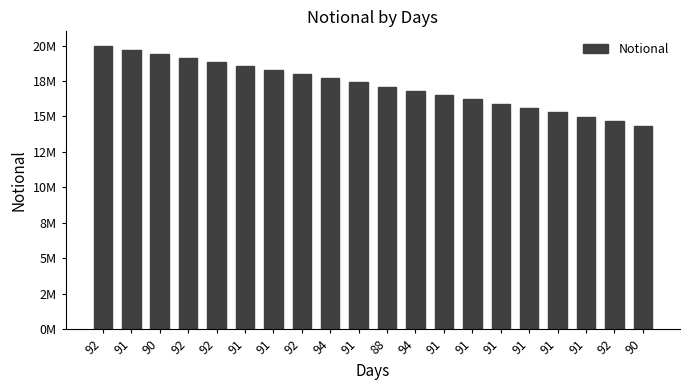

Which label corresponds to the smallest value in the chart?

90